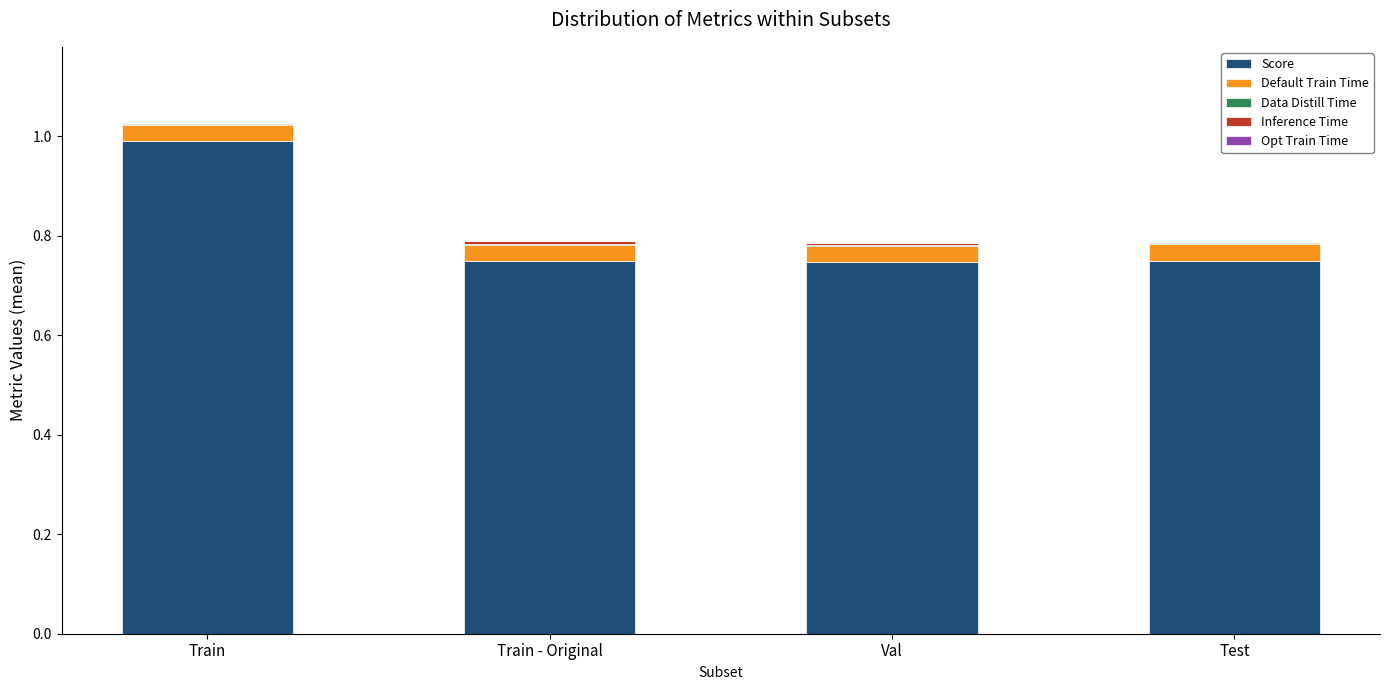

At which category is the sum across all series the highest?

Train